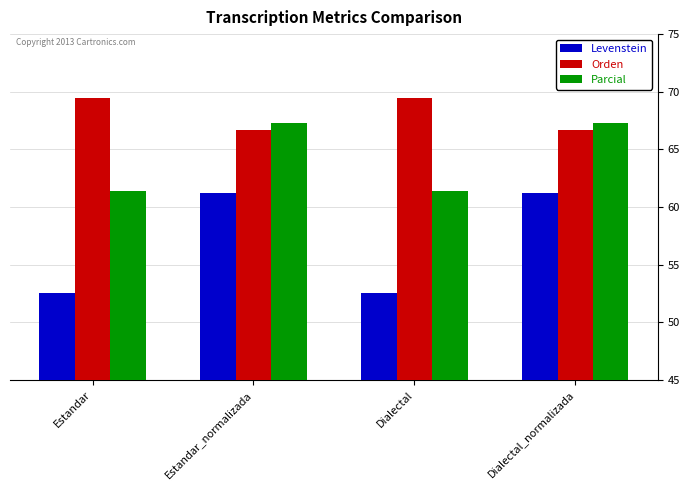

Rank the series by their average value, from highest to lowest.

Orden, Parcial, Levenstein